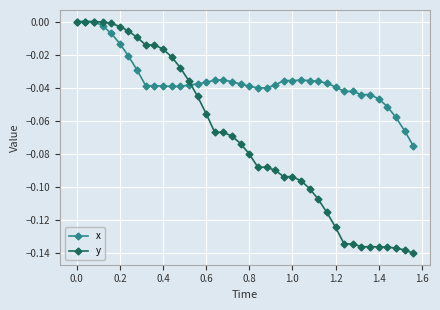

Which series has the widest spread of values?

y